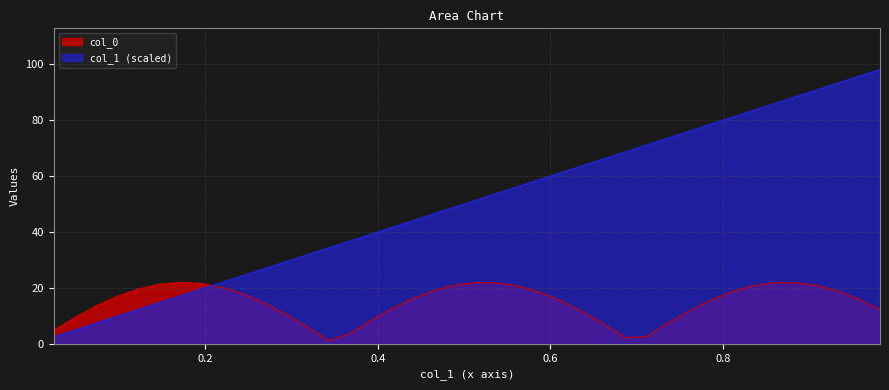

Which series has the largest total across all categories?

col_1 (scaled)